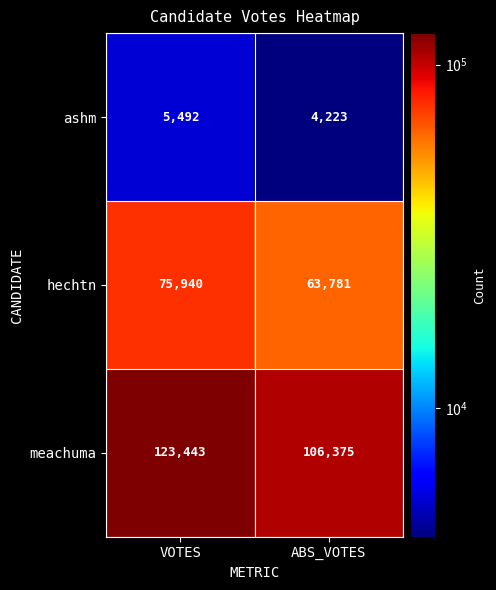

Rank the series by their average value, from highest to lowest.

meachuma, hechtn, ashm